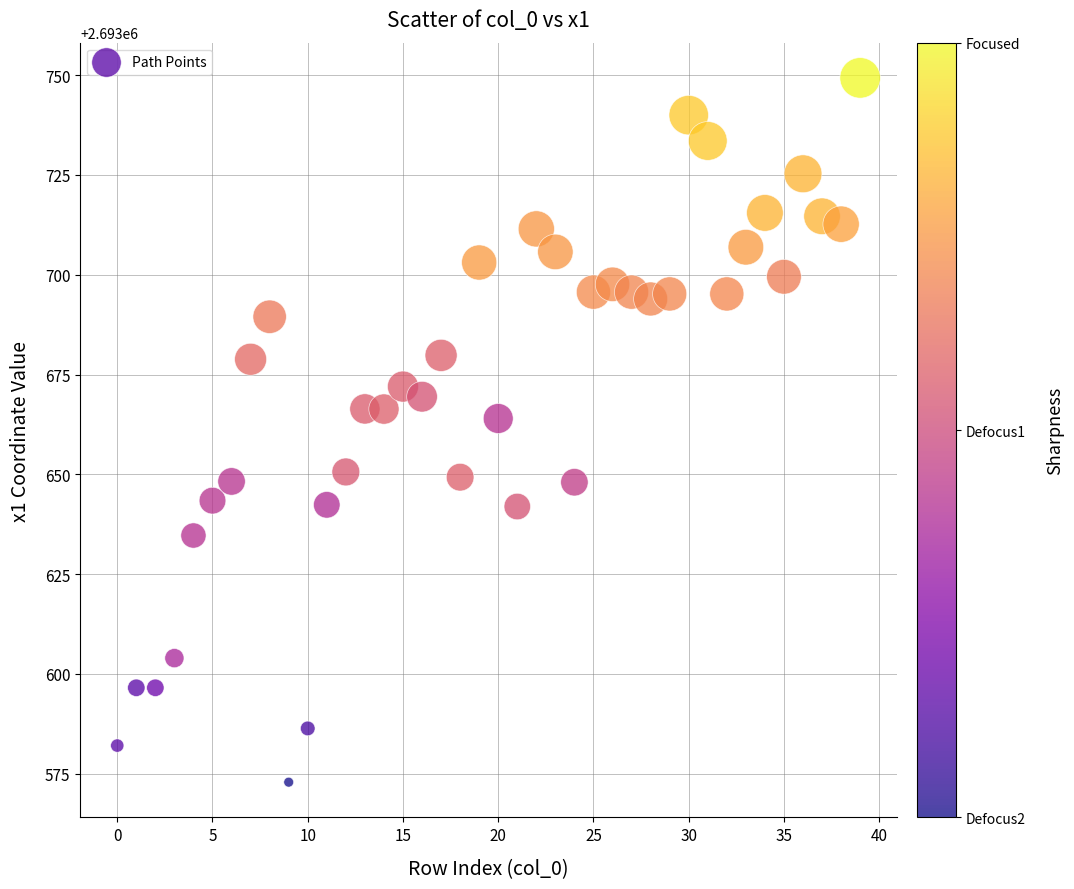

What is the range of Y values (max minus min)?

176.5